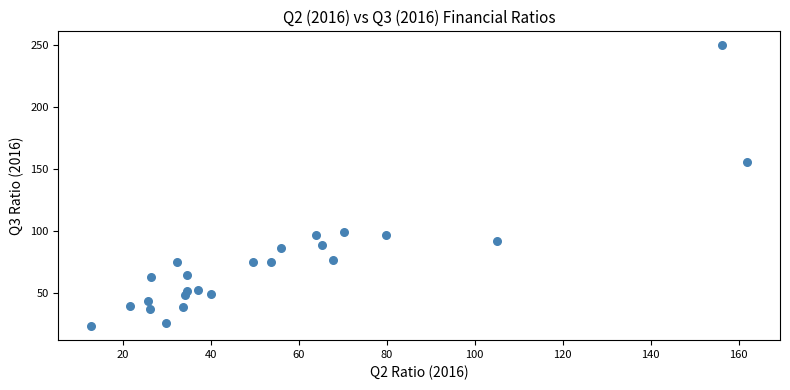

What Y value in the scatter plot is closest to 136?

155.7